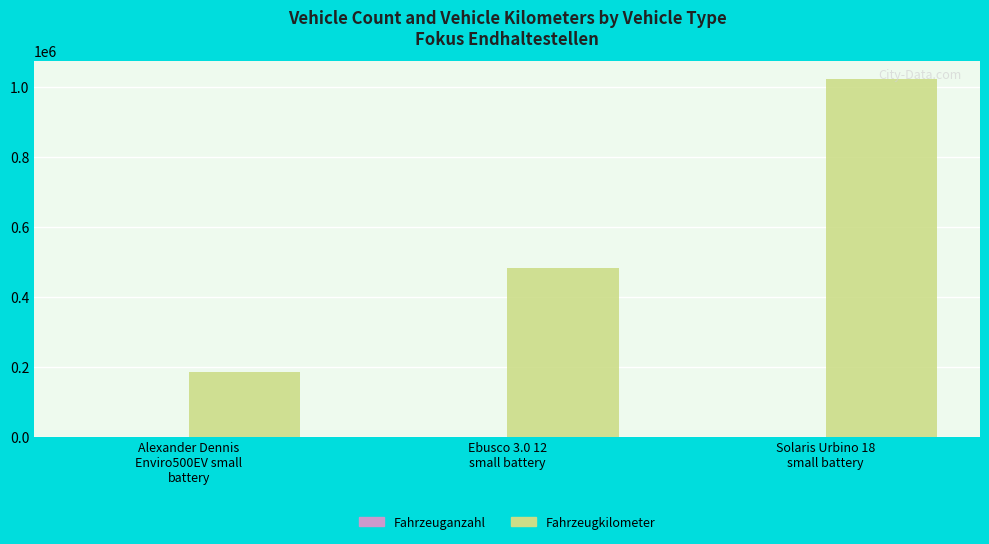

Which series has the largest total across all categories?

Fahrzeugkilometer